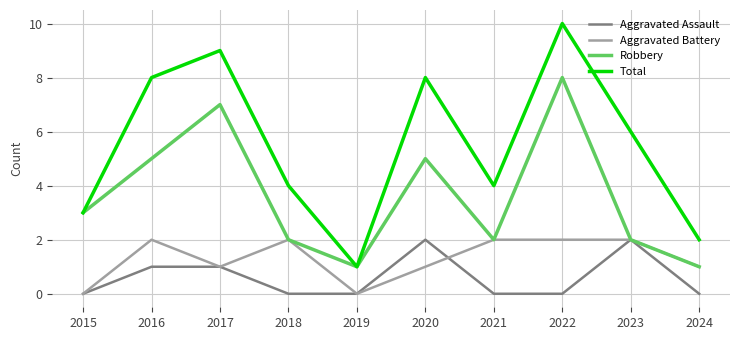

True or false: Aggravated Assault and Total intersect in this chart.

False